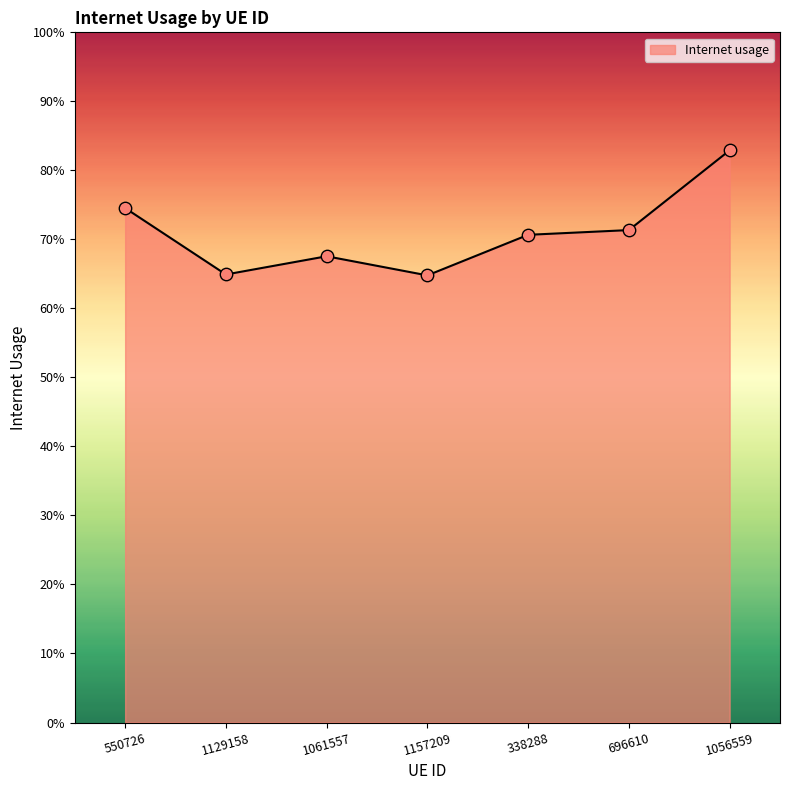

What is the change in value from 338288 to 1056559?

+0.1